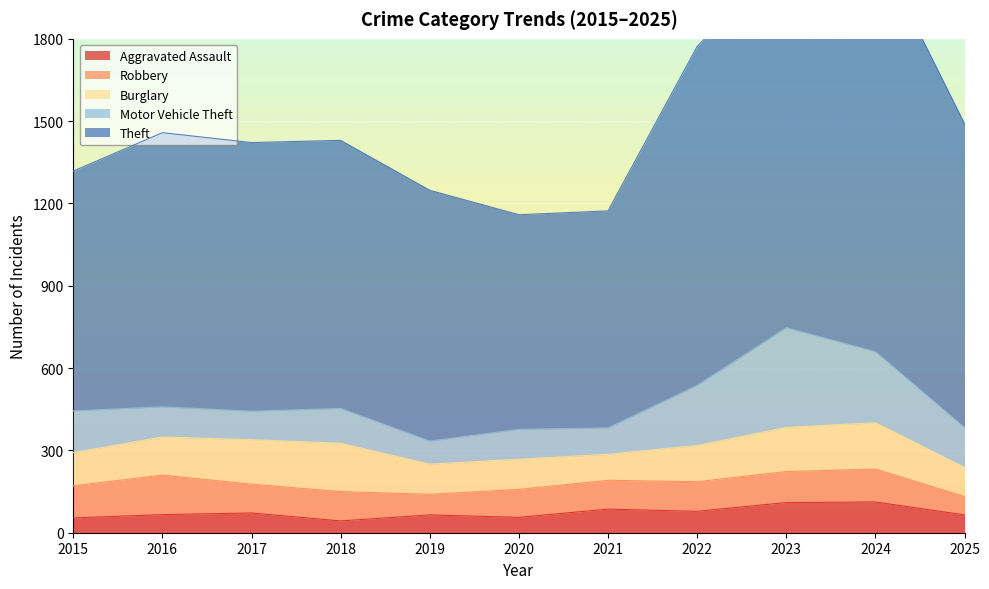

What is the value of the Burglary point at the 3rd from the left?

162